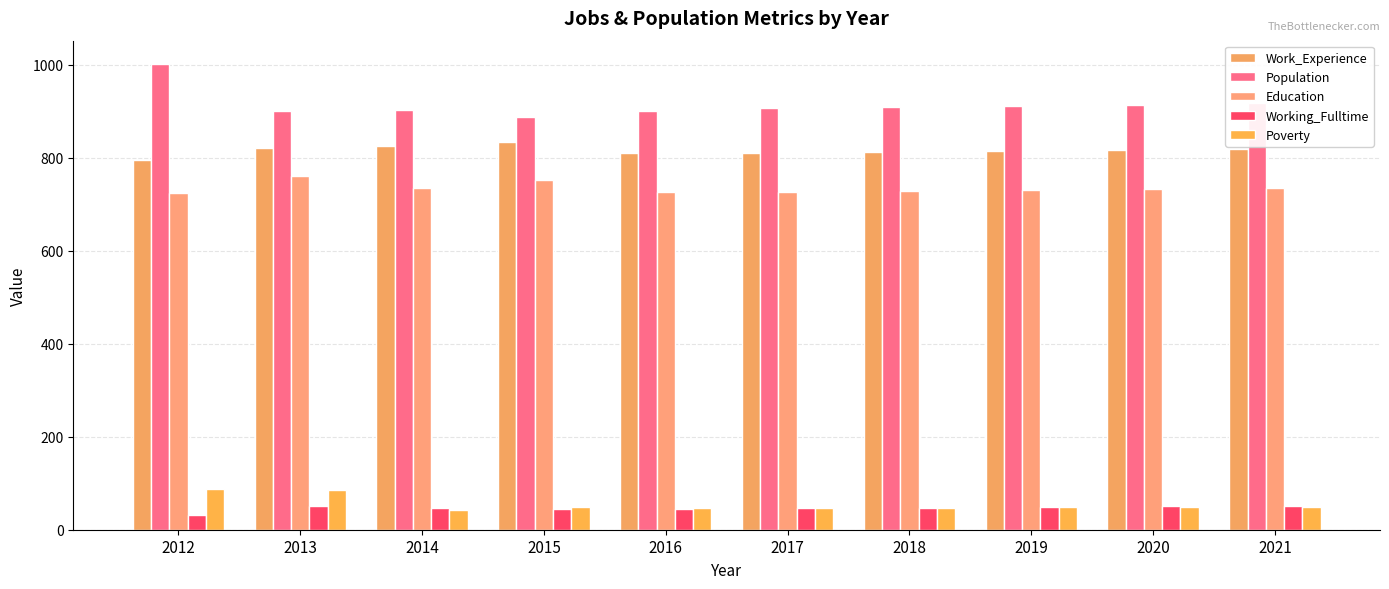

How many data points in Poverty are less than 49?

5